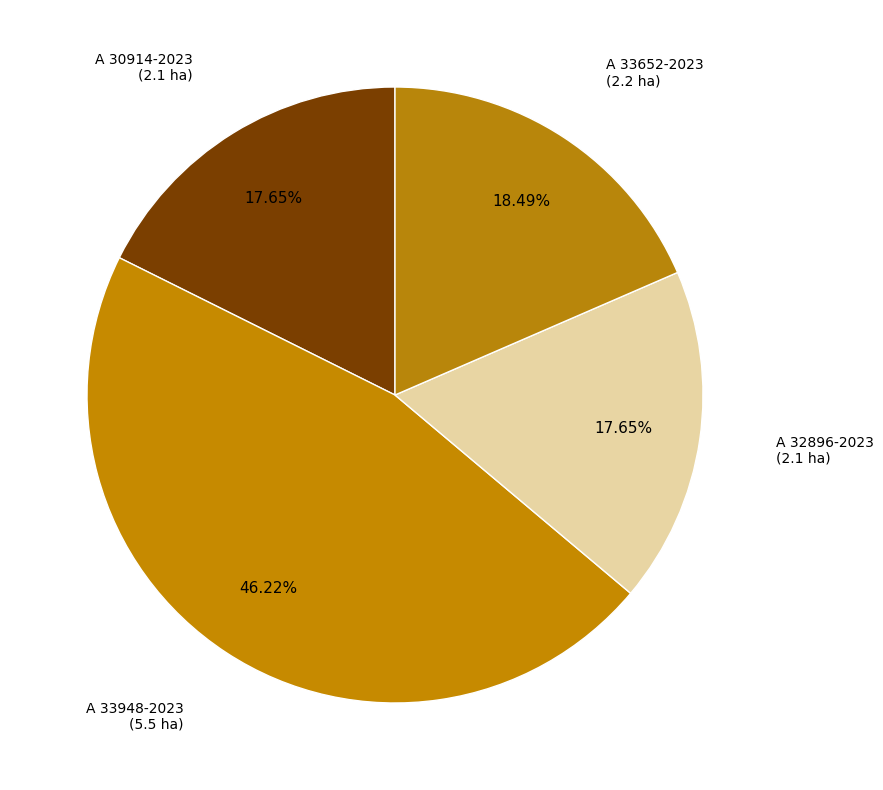

Does A 30914-2023 account for over 50% of the chart?

No